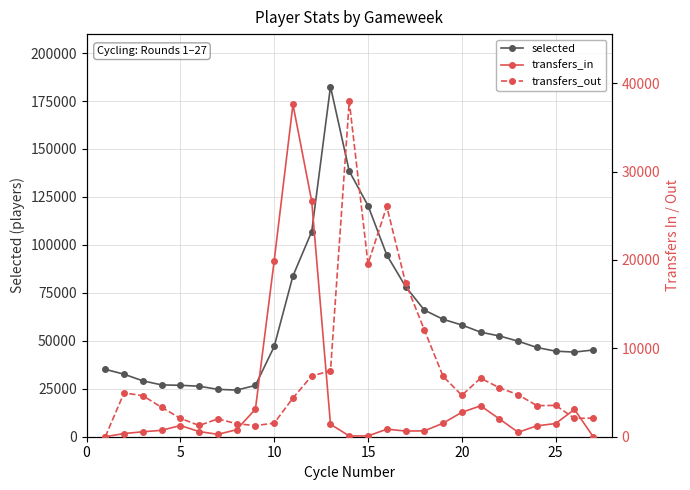

What is the highest value of the selected series?

182506